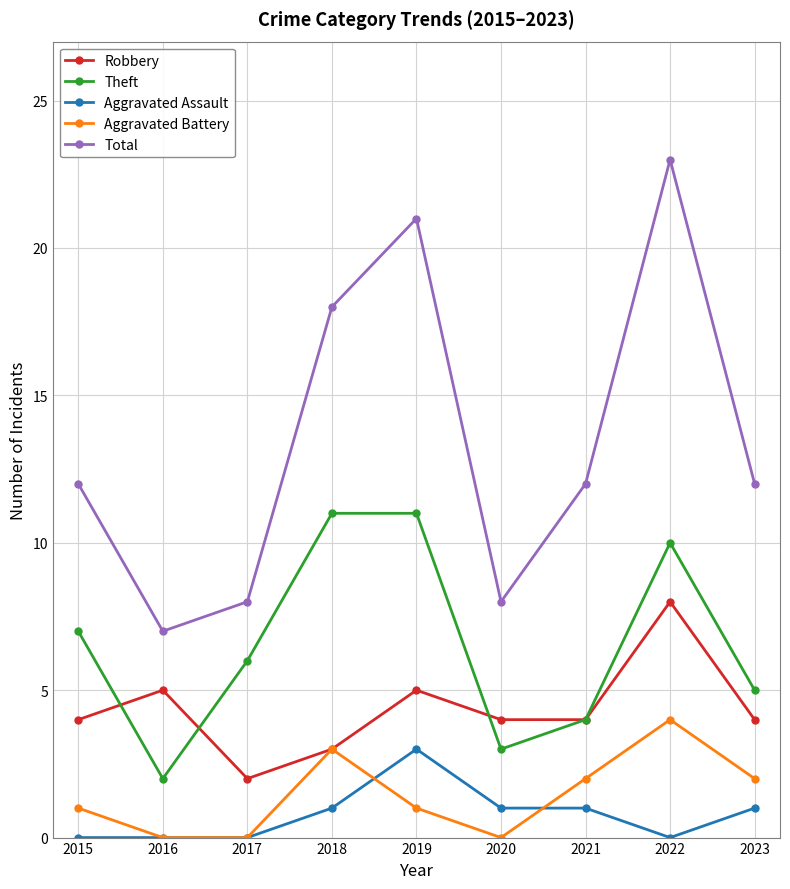

At how many categories does at least one series exceed 3?

9